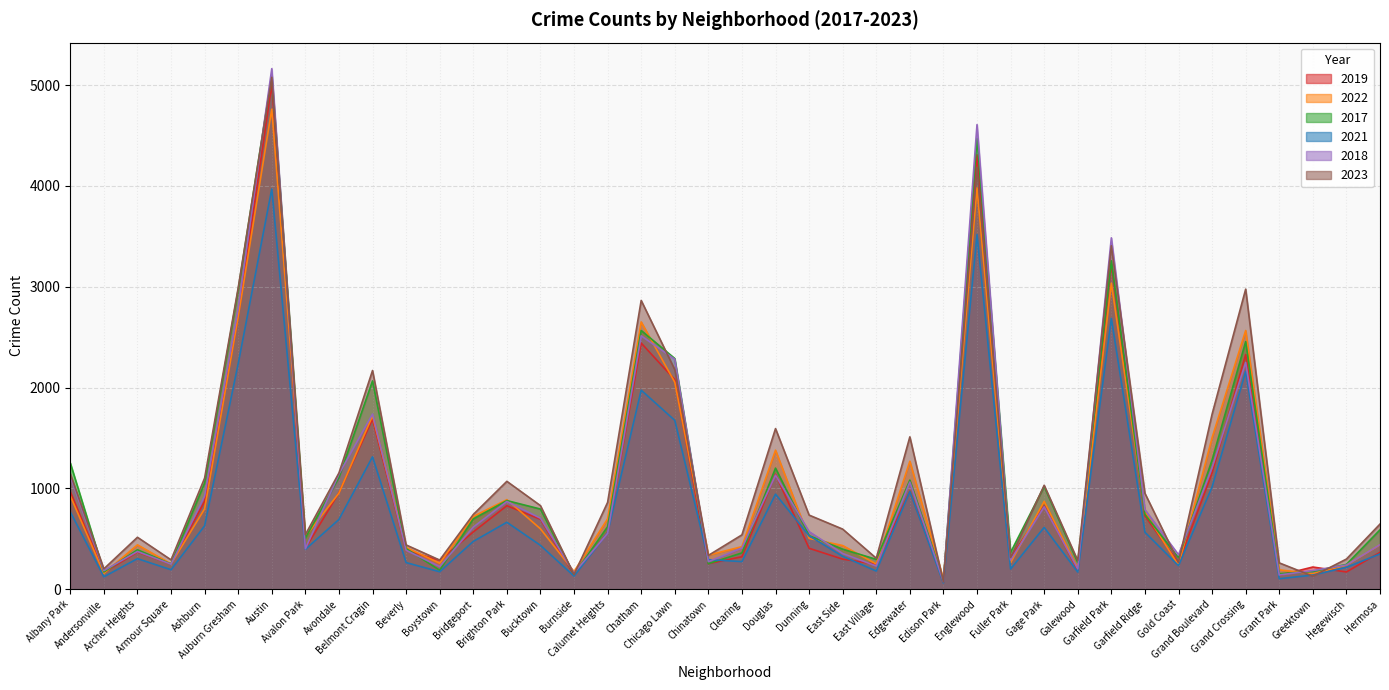

List the labels in order of 2022 value, smallest first.

Edison Park, Greektown, Andersonville, Burnside, Grant Park, Galewood, Gold Coast, Hegewisch, East Village, Armour Square, Boystown, Fuller Park, Chinatown, Beverly, Clearing, East Side, Archer Heights, Hermosa, Dunning, Avalon Park, Bucktown, Calumet Heights, Bridgeport, Garfield Ridge, Ashburn, Gage Park, Brighton Park, Albany Park, Avondale, Edgewater, Douglas, Grand Boulevard, Belmont Cragin, Chicago Lawn, Grand Crossing, Chatham, Auburn Gresham, Garfield Park, Englewood, Austin